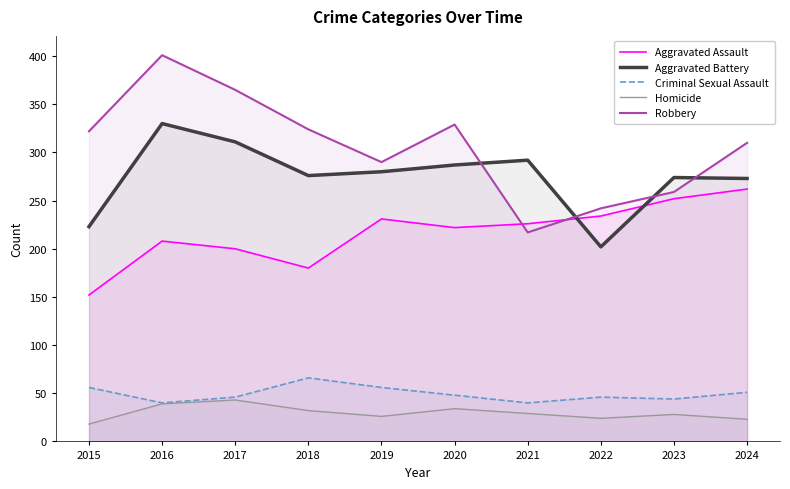

Rank the series at 2023 from highest to lowest value.

Aggravated Battery, Robbery, Aggravated Assault, Criminal Sexual Assault, Homicide